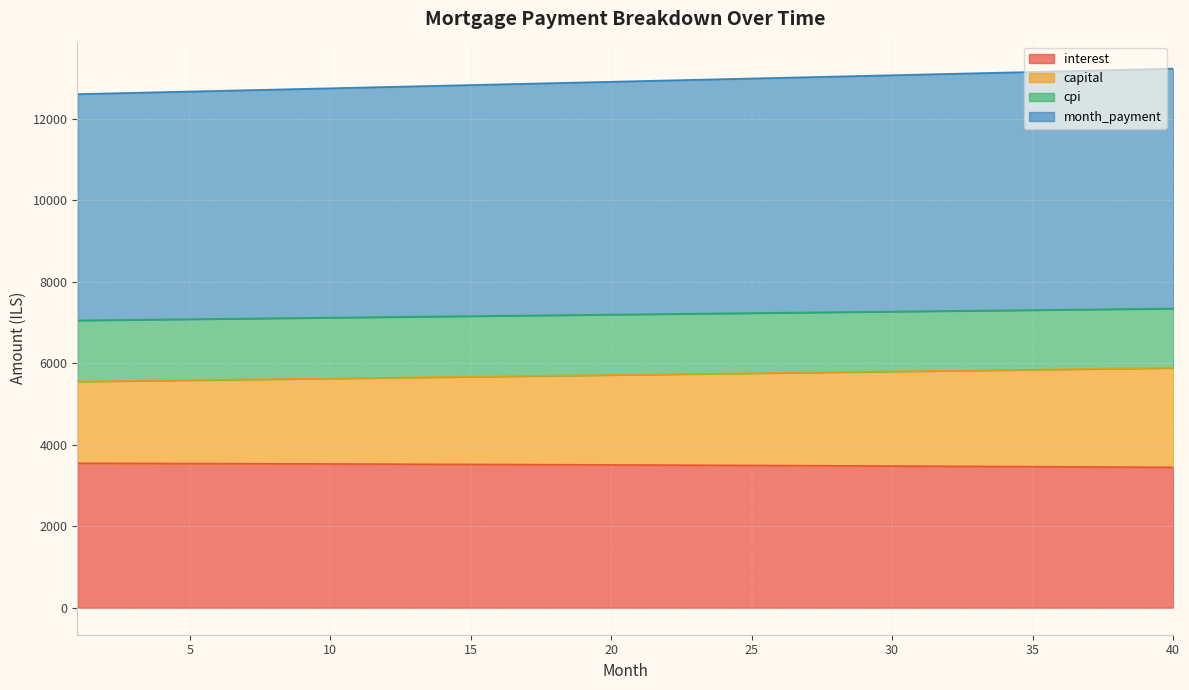

What is the maximum value for interest?

3547.0